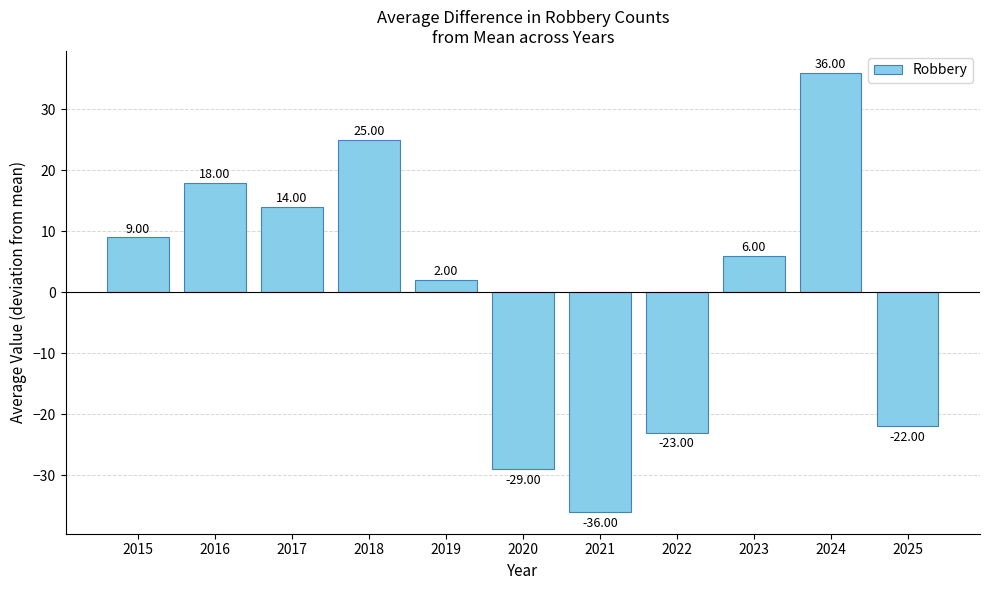

Is it true that the value at 2021 is -55?

False